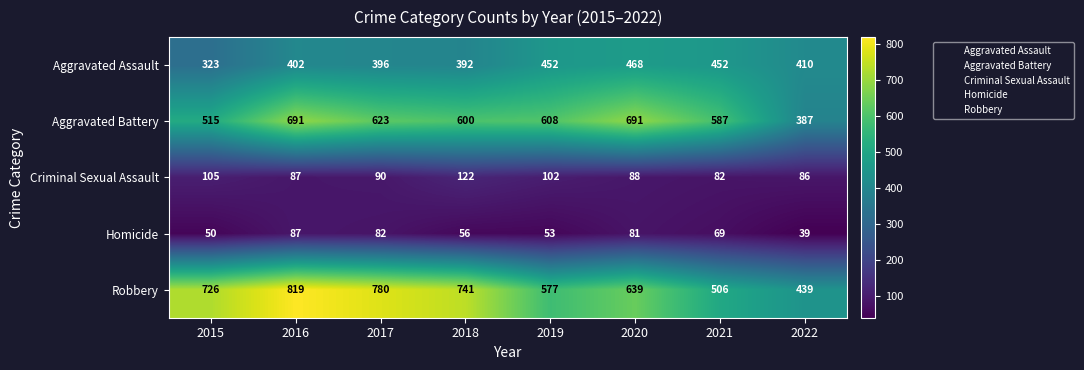

What is the spread (max minus min) of values at 2015?

676